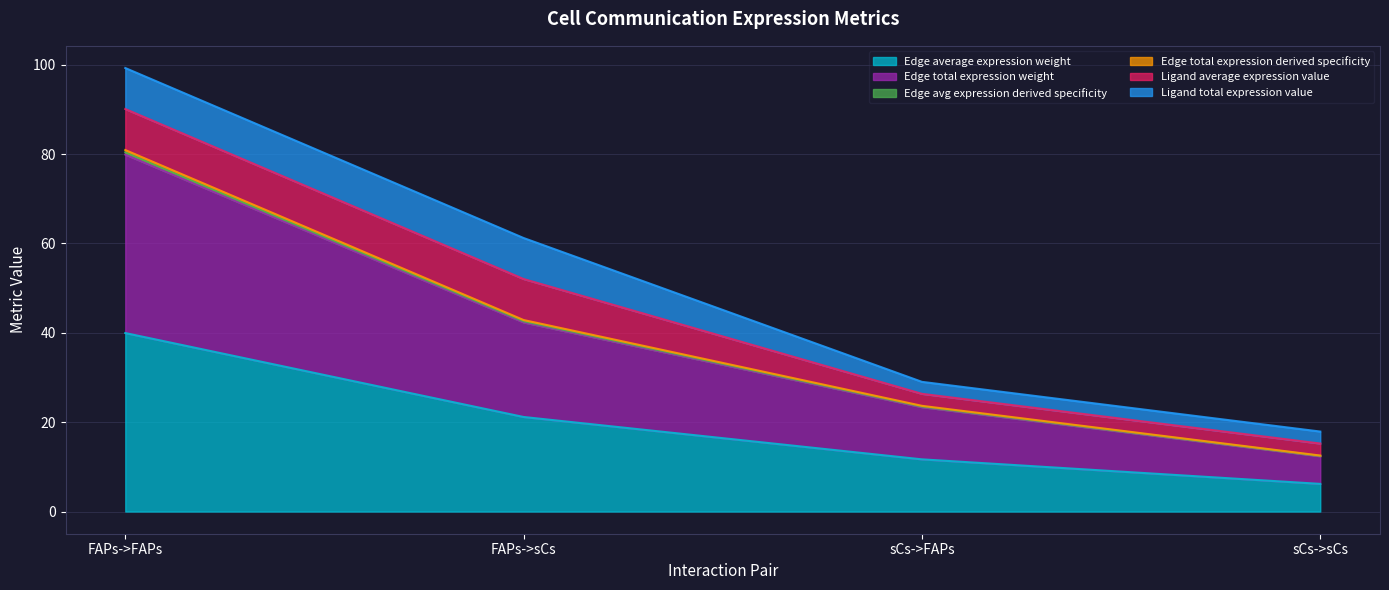

What is the sum of the Edge average expression weight values at sCs->sCs and FAPs->FAPs?

46.1